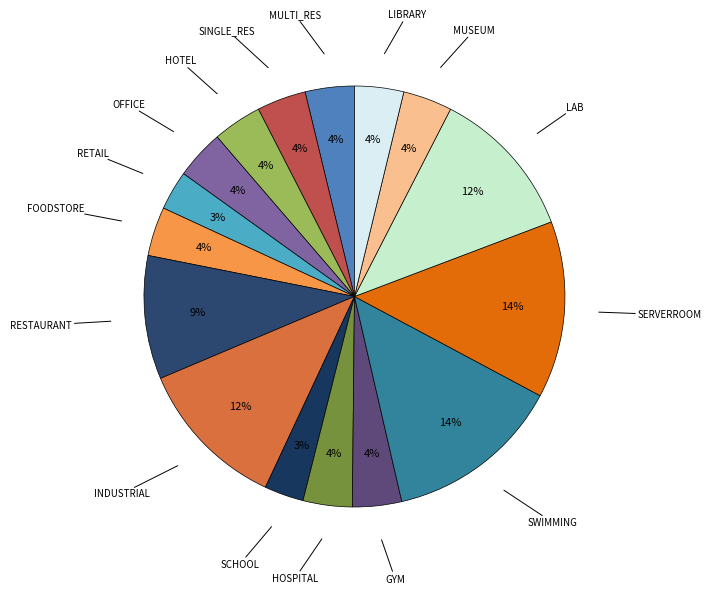

What percentage is the RESTAURANT slice, to the nearest percent?

9%